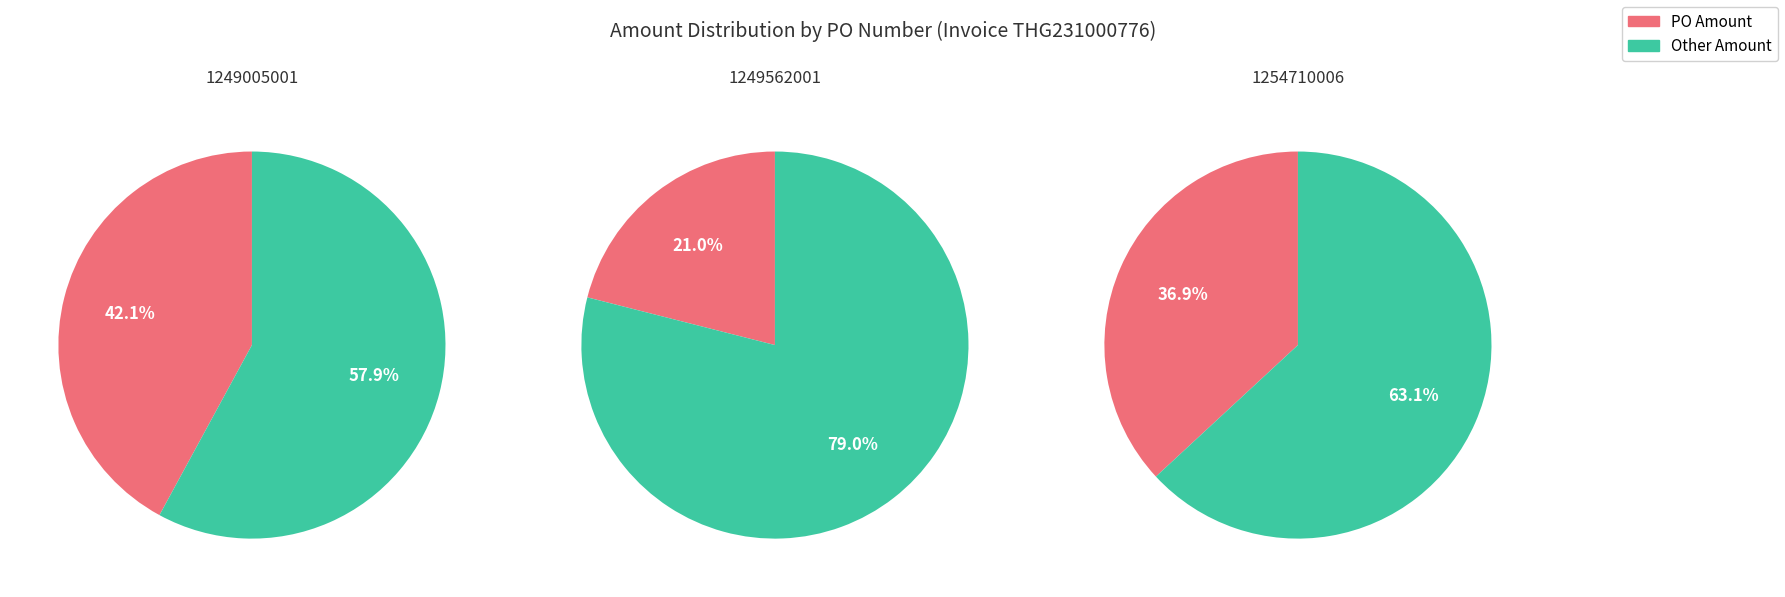

The 1249005001 slice represents 50% of the pie. True or false?

False